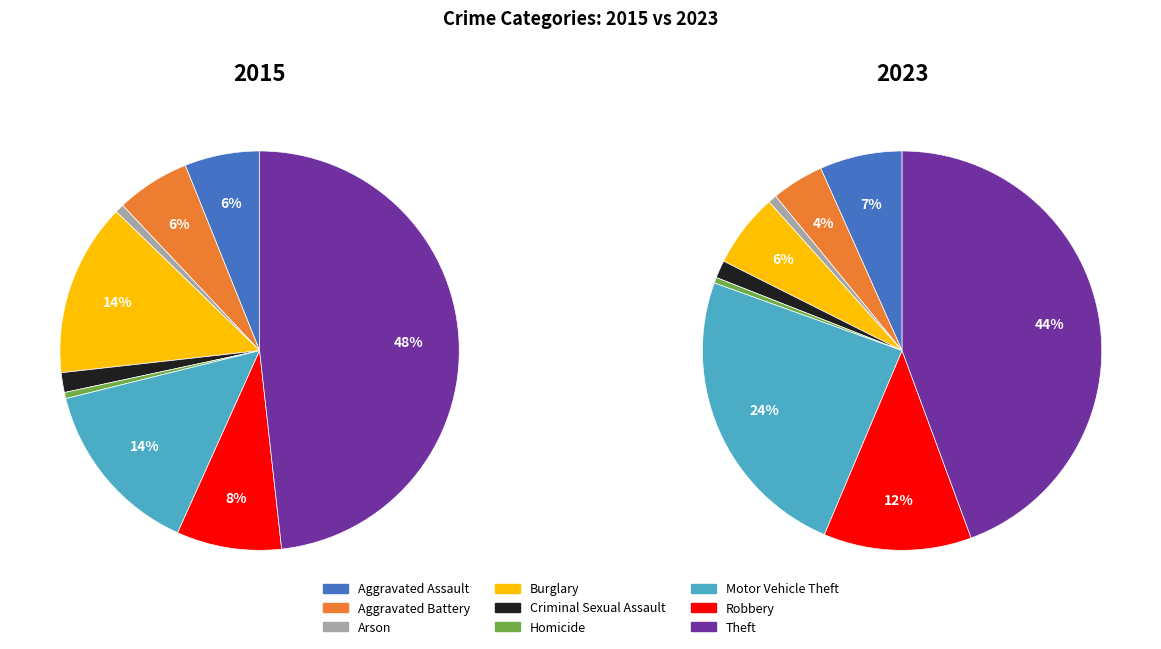

Does Aggravated Assault represent more than half of the total?

No